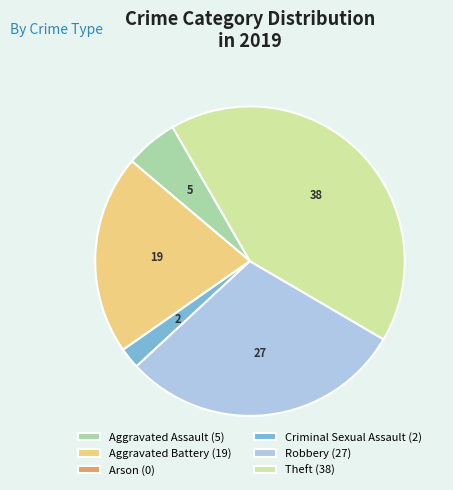

True or false: Robbery accounts for 40% of the total.

False